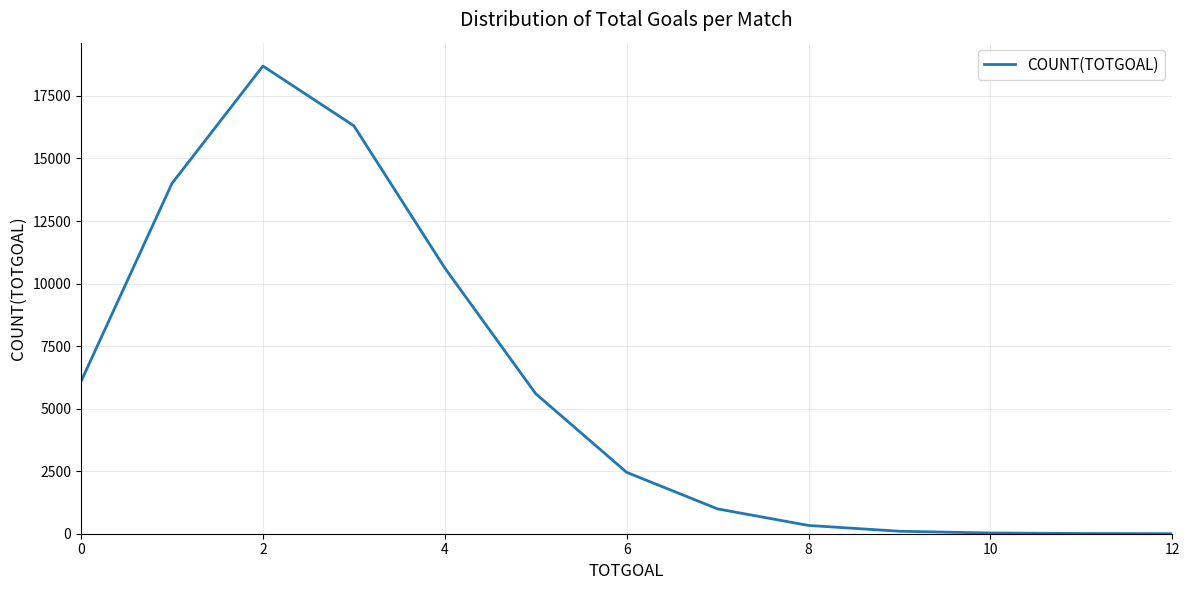

What is the maximum value shown in the chart?

18694